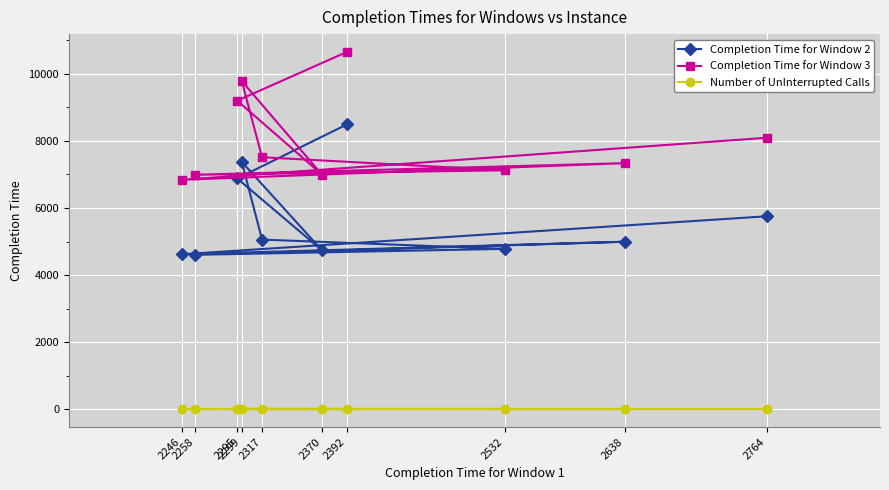

Rank the series by their maximum value, from lowest to highest.

Number of UnInterrupted Calls, Completion Time for Window 2, Completion Time for Window 3